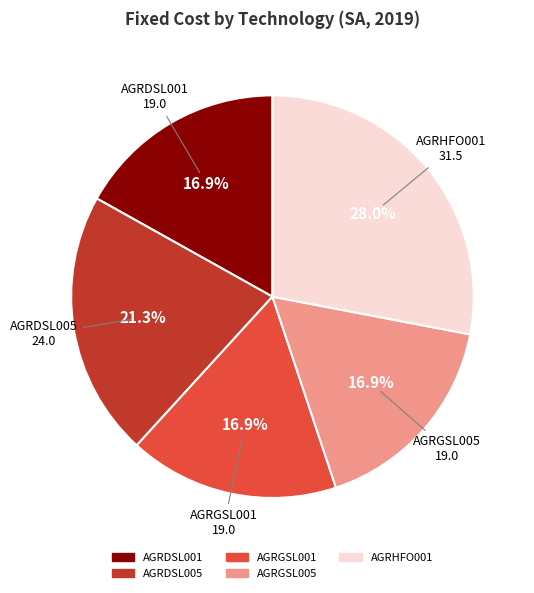

Count the number of slices in the pie.

5